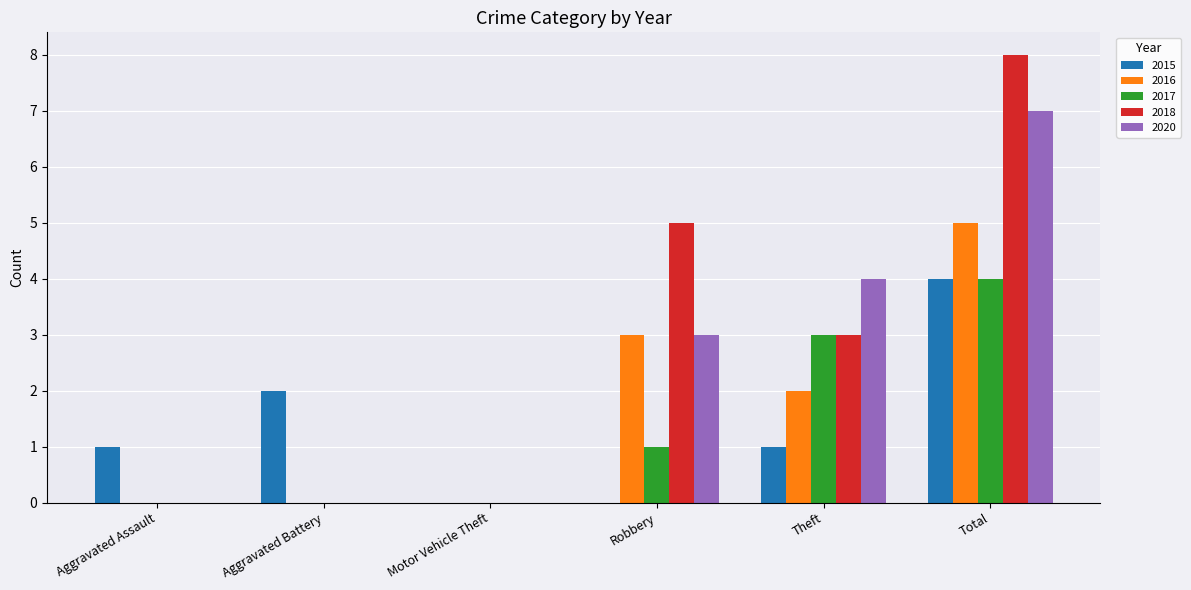

True or false: 2016 has a value of 0 at Motor Vehicle Theft.

True